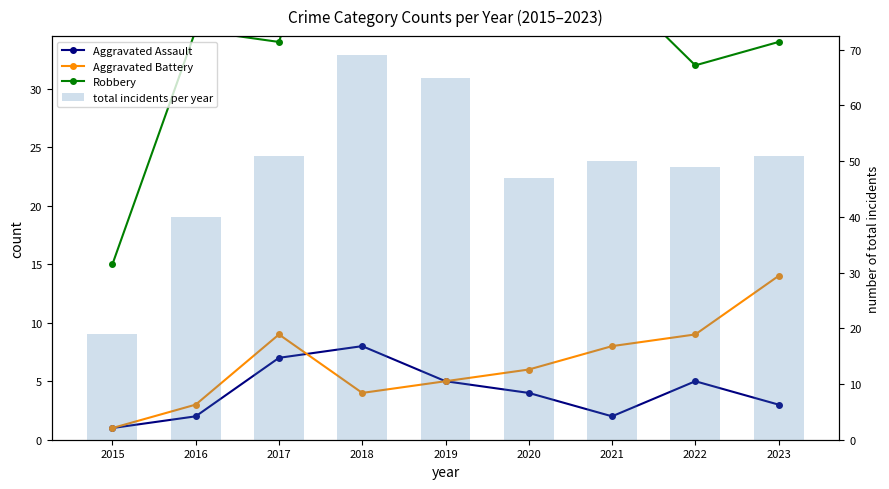

What is the sum of all Robbery values?

336